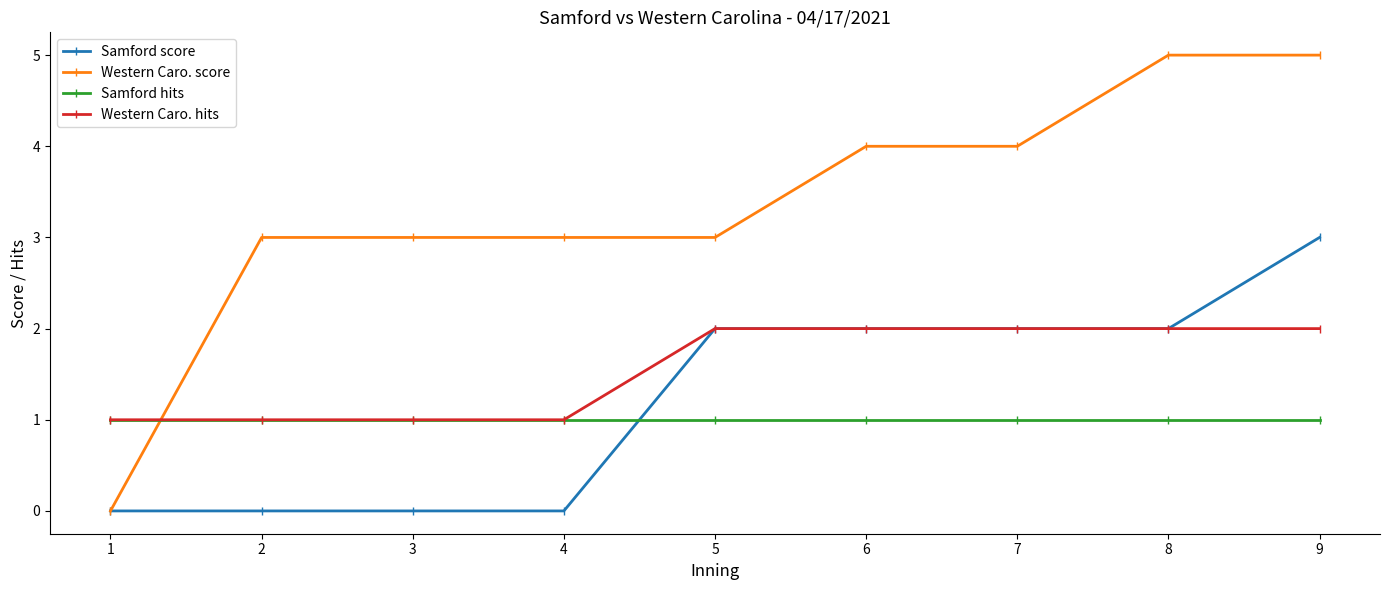

Reading left to right, transcribe all the data shown in this chart.

Samford score: 1=0	2=0	3=0	4=0	5=2	6=2	7=2	8=2	9=3
Western Caro. score: 1=0	2=3	3=3	4=3	5=3	6=4	7=4	8=5	9=5
Samford hits: 1=1	2=1	3=1	4=1	5=1	6=1	7=1	8=1	9=1
Western Caro. hits: 1=1	2=1	3=1	4=1	5=2	6=2	7=2	8=2	9=2